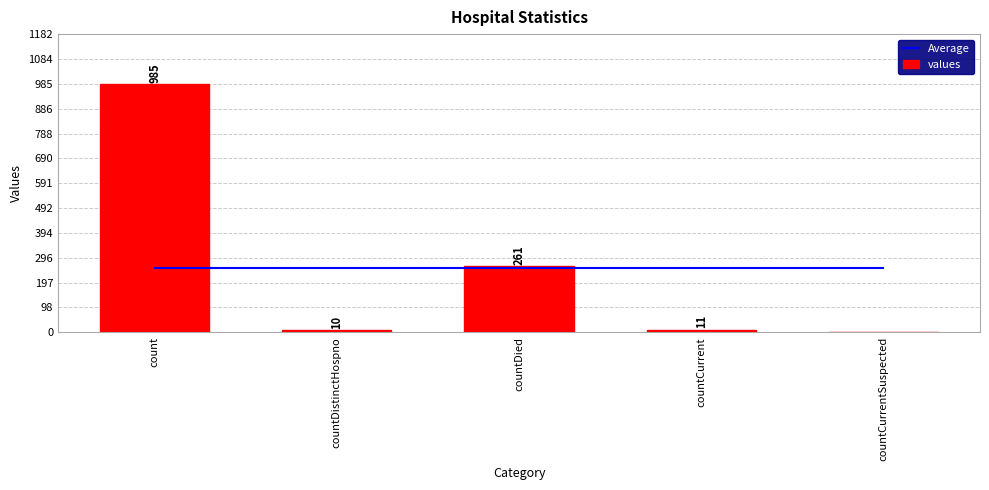

What is the maximum value for values?

985